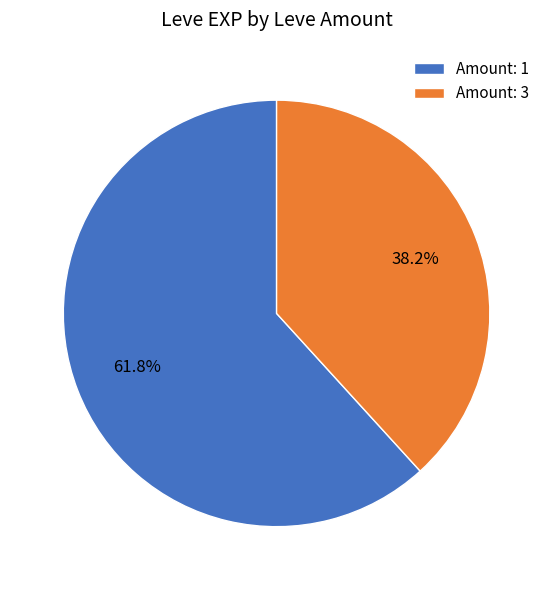

Between Amount: 1 and Amount: 3, which is larger?

Amount: 1